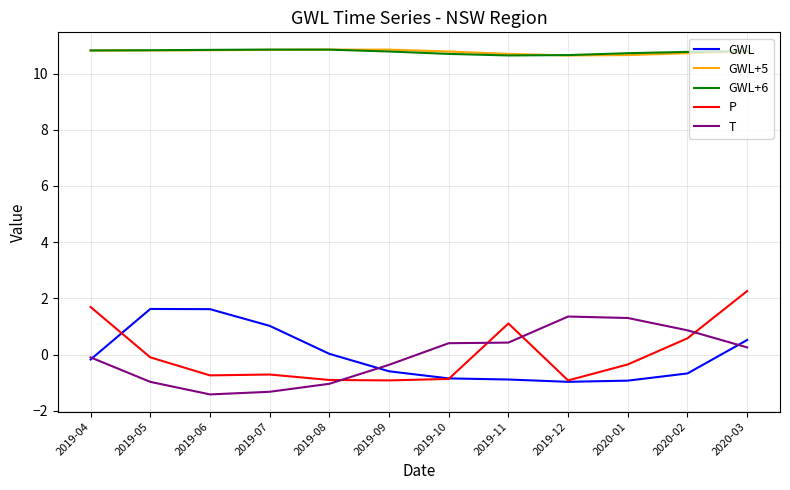

Which series ends up on top after the final intersection of GWL+6 and GWL+5?

GWL+6